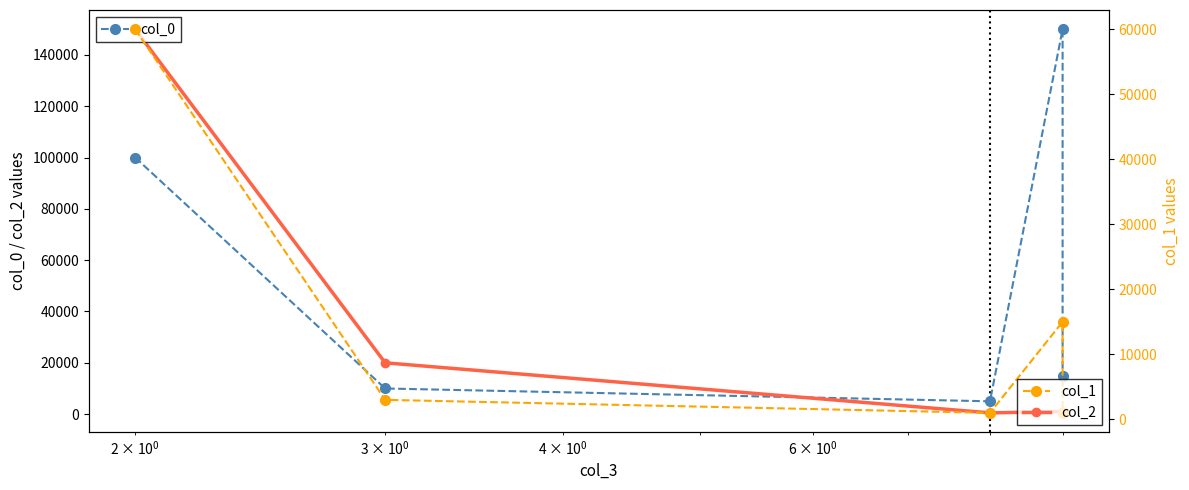

Is the value of col_0 at $\mathdefault{10^{0}}$ greater than the value of col_1 at 4?

Yes